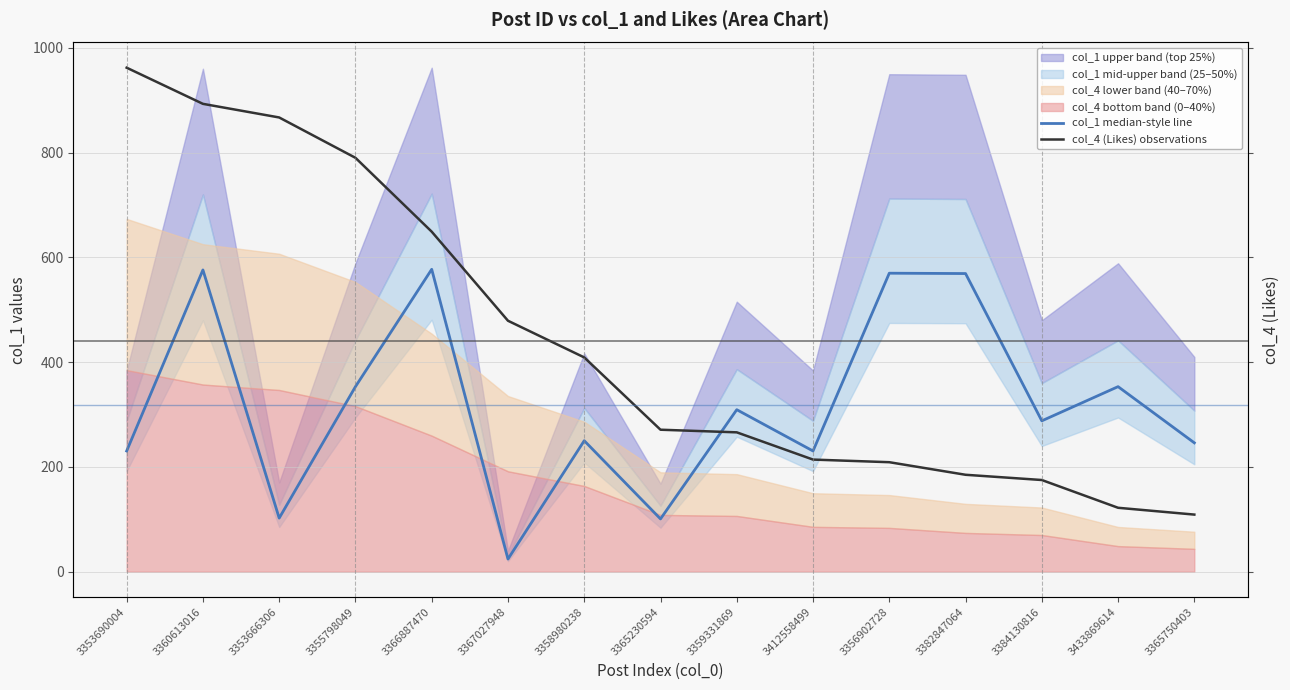

Where do col_1 median-style line and col_4 (Likes) observations first cross each other?

3365230594 and 3359331869